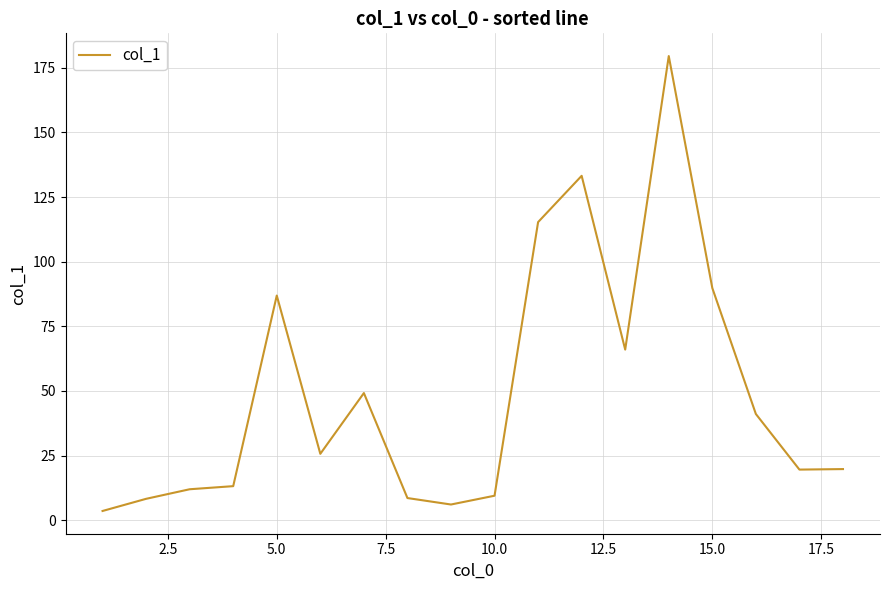

What is the minimum value shown in the chart?

3.6